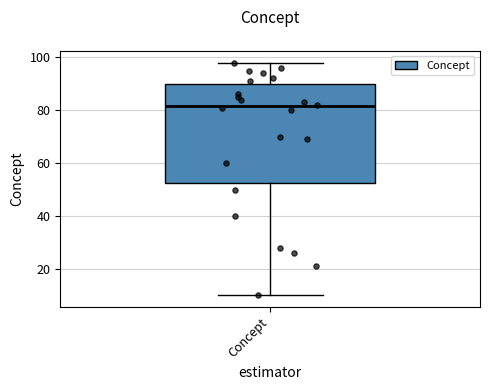

Transcribe this box plot: give where the median line is, the range the box spans, and where the two whiskers end, as read against the y-axis. The values are not printed on the chart, so give them approximately, as read against the axis.

median 82, box 52 to 90, whiskers 10 to 98